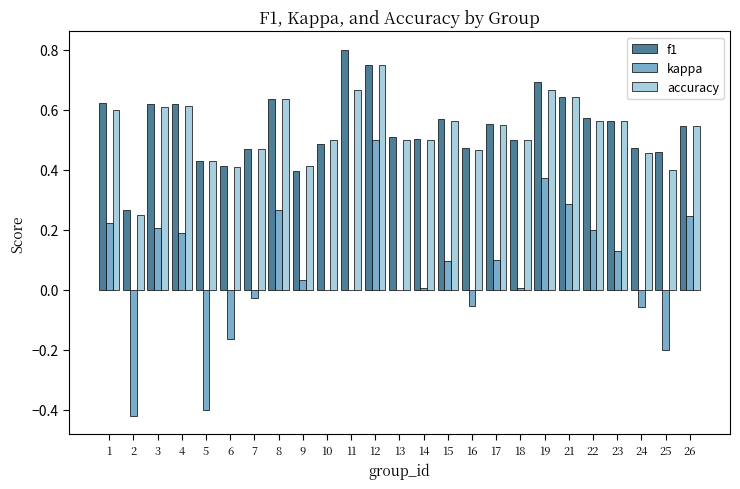

Which category has the highest value across all series?

11